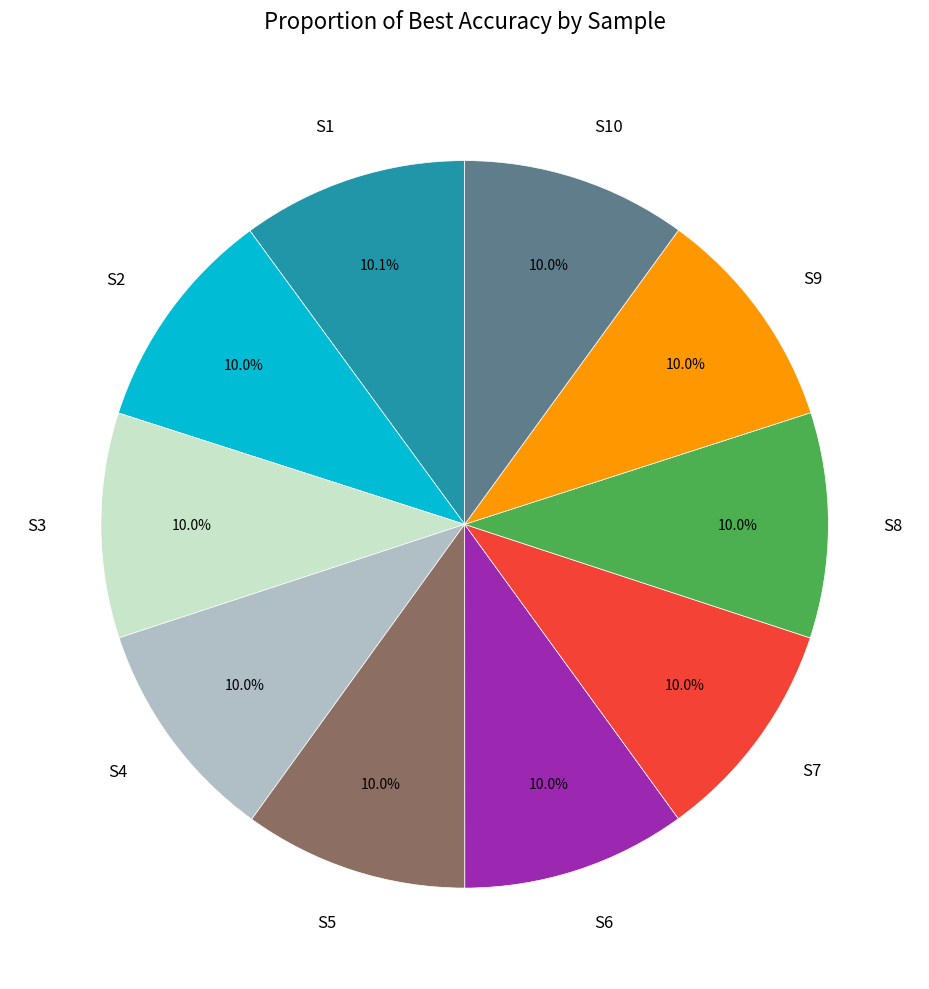

What is the ratio of the value at S3 to the value at S6?

1.0